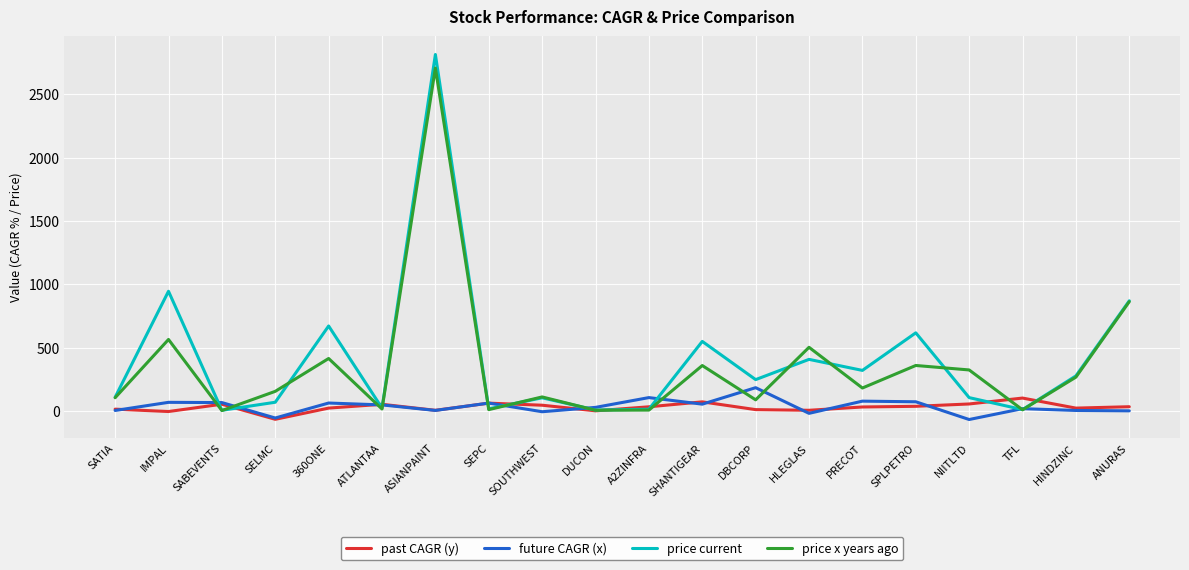

Does the chart display data point markers on the line(s)?

No